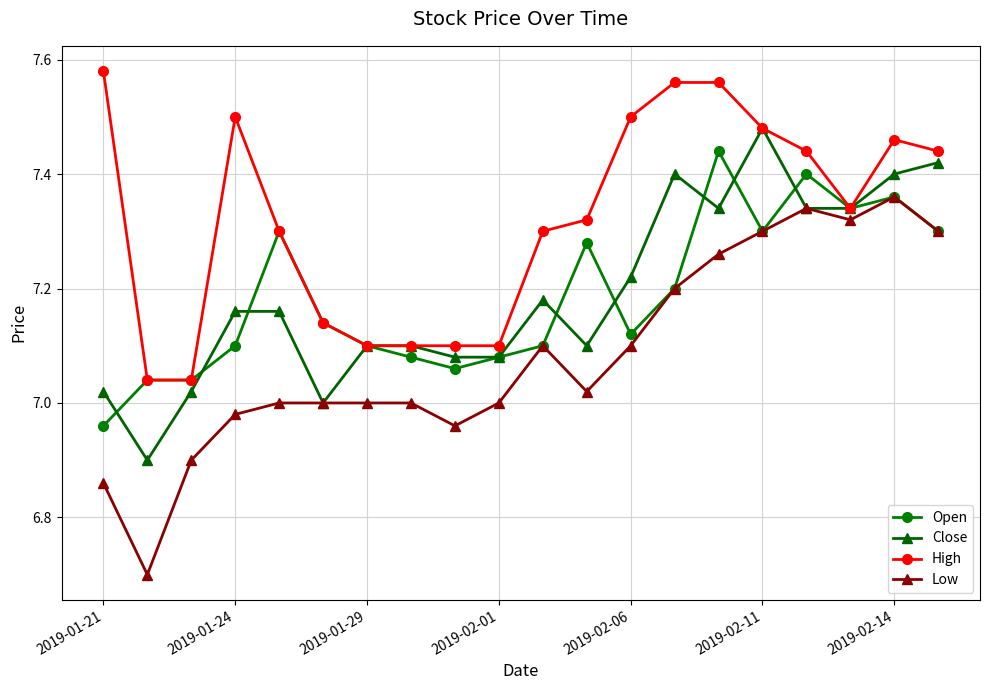

Which series has the largest total across all categories?

High